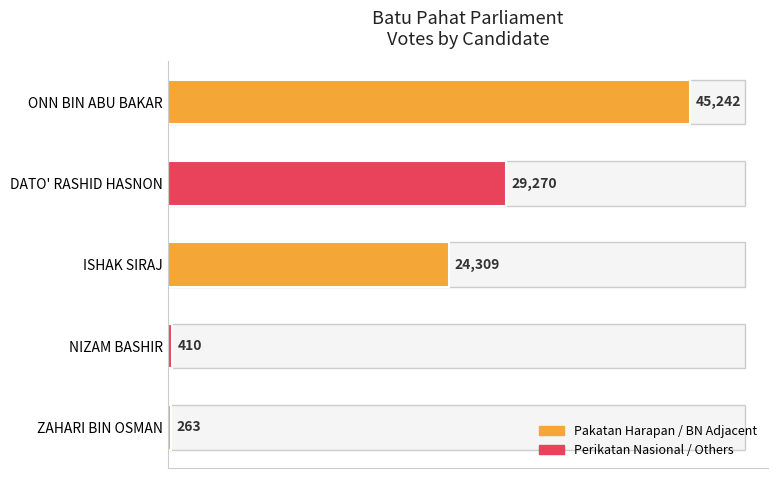

Are the bars grouped side by side (vs. stacked)?

No